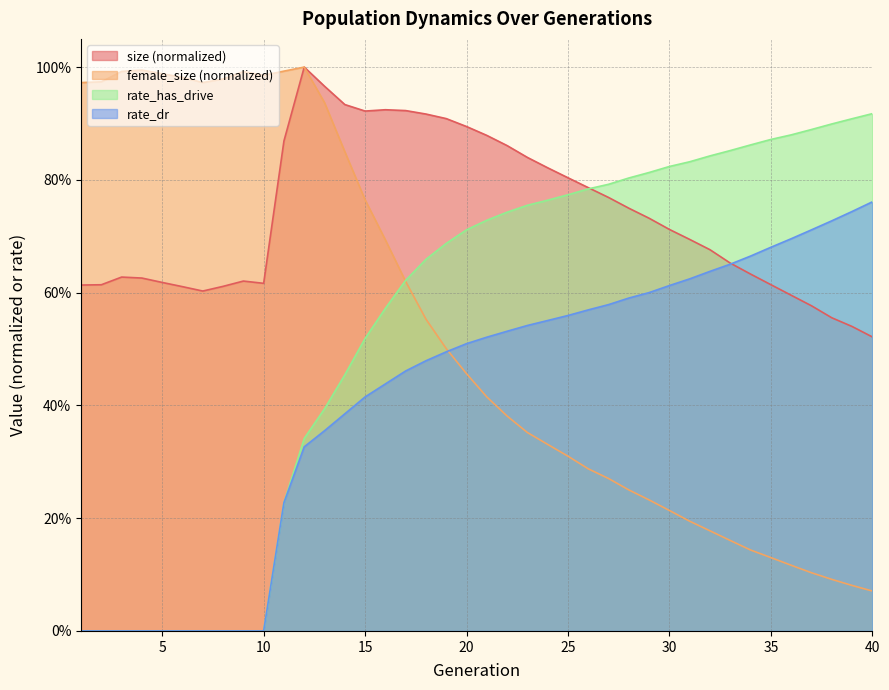

True or false: female_size and size cross at least once.

False